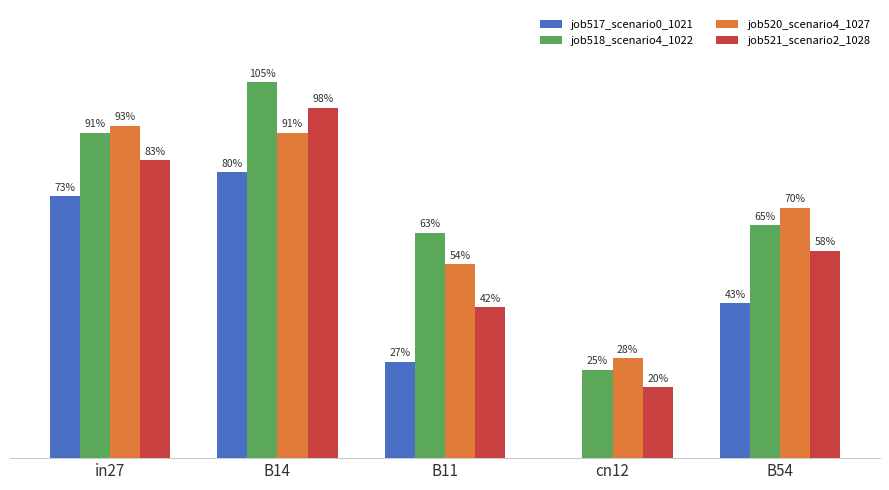

Does the chart contain stacked bars?

No